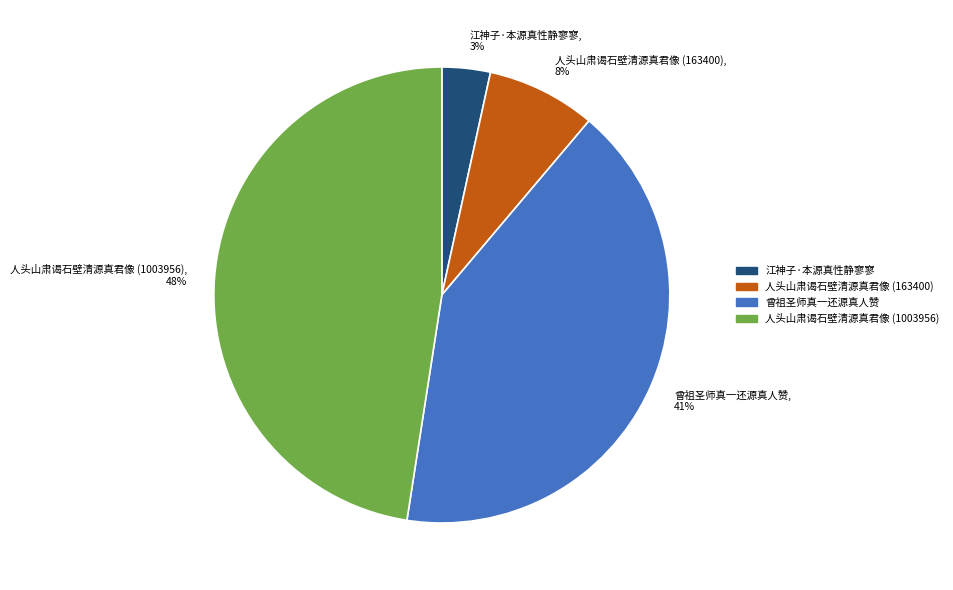

To the nearest percent, what is the average slice percentage?

25%